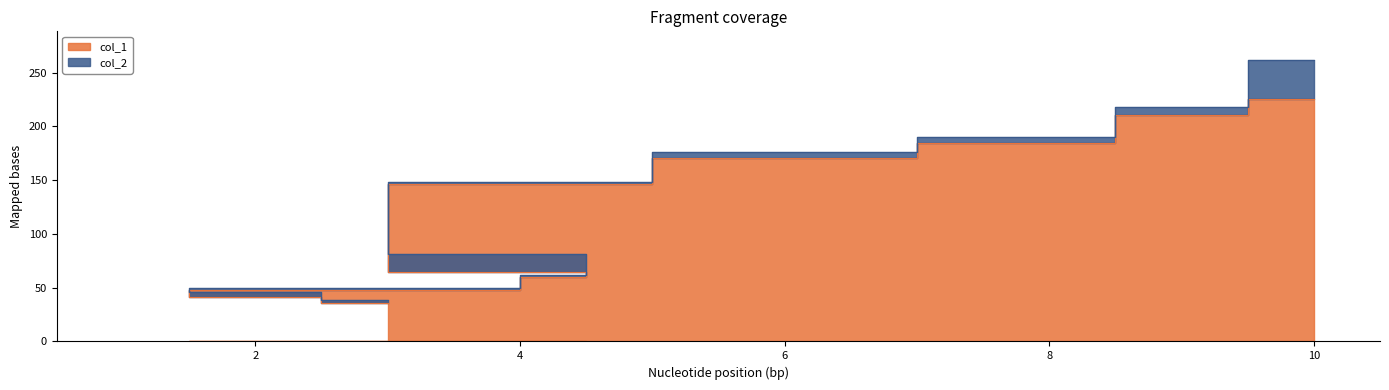

The value of col_1 at 6 is 171.1. True or false?

True